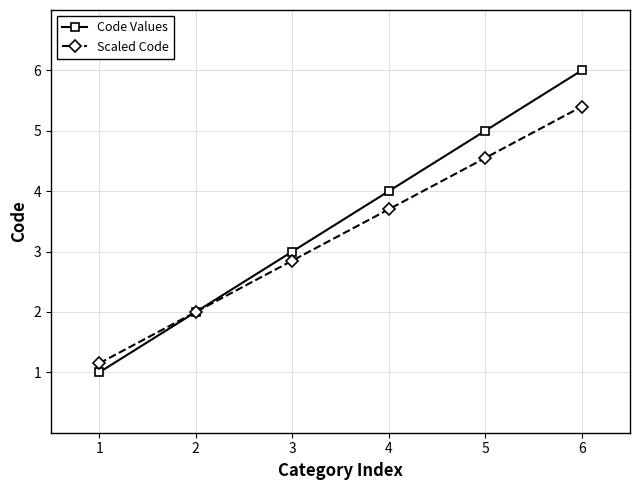

True or false: Code Values has more than 0 points higher than both neighbors.

False